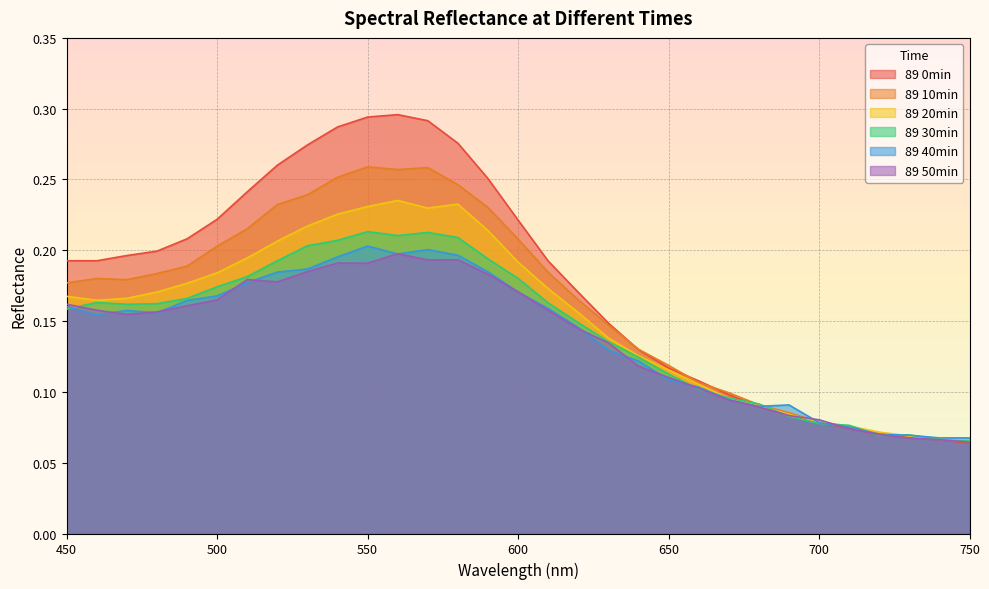

Where is the first local maximum for 89 30min?

460